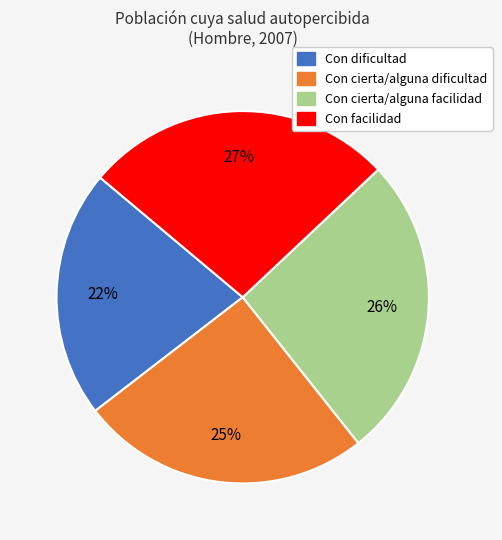

Is there a majority slice in this chart?

No